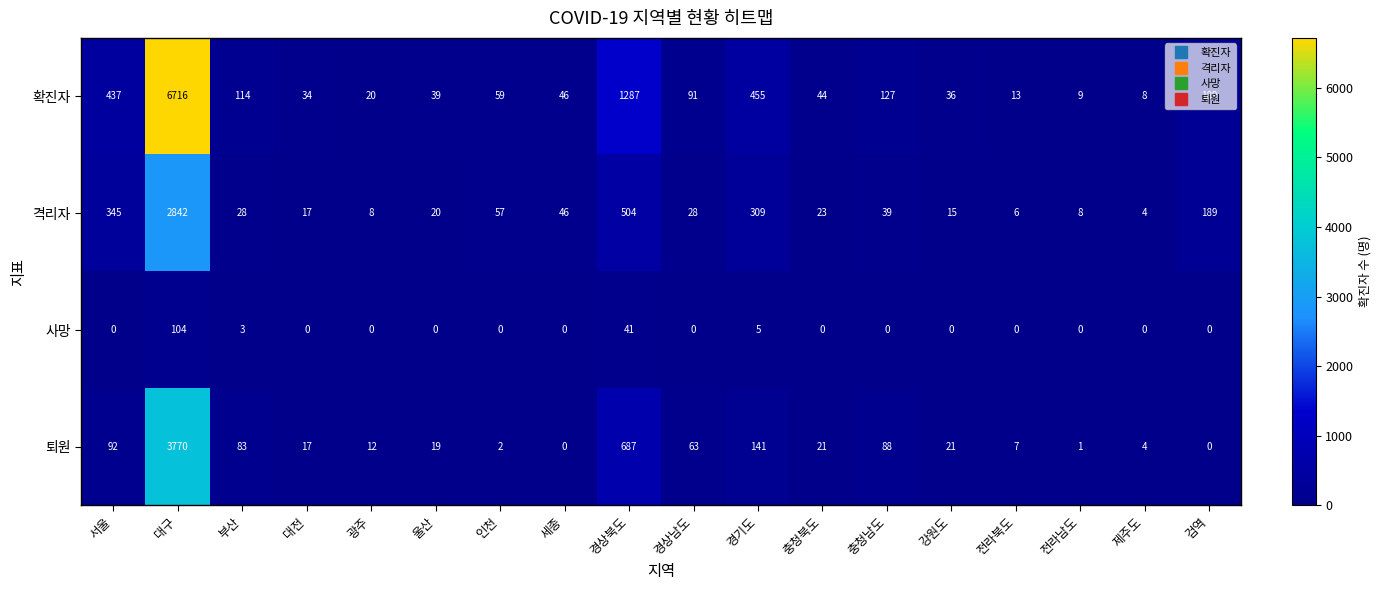

At which category is the sum across all series the highest?

대구